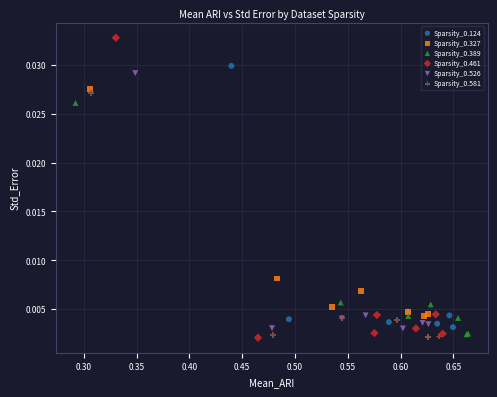

Which series has the widest spread of Y values?

Sparsity_0.461